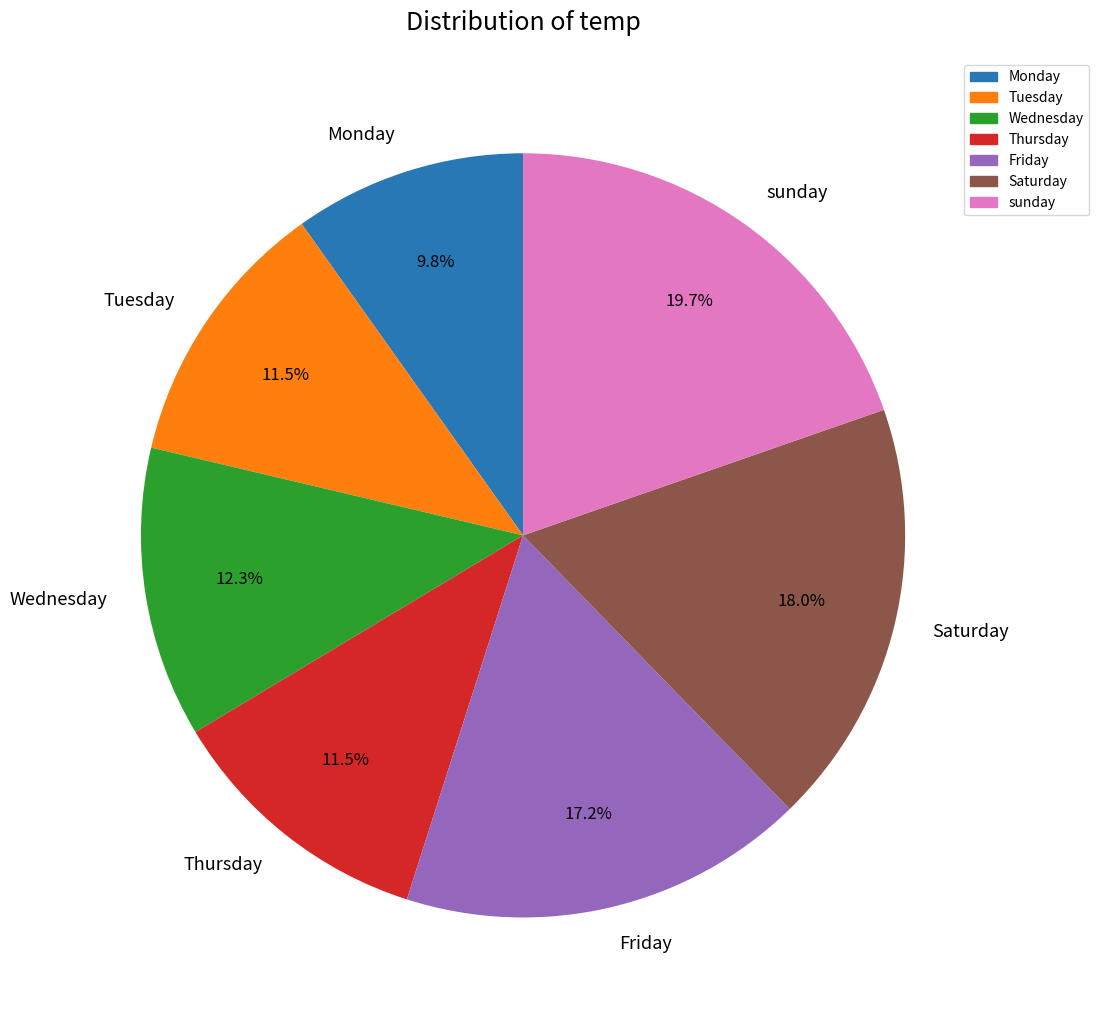

How much of the chart is everything except Monday?

90.2%